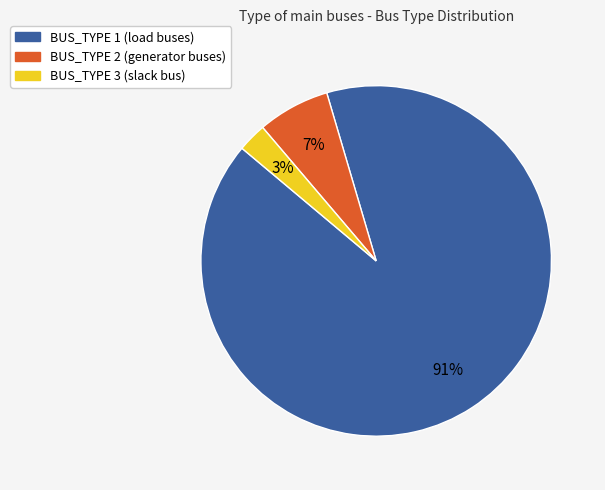

Is the sum of BUS_TYPE 2 (generator buses) and BUS_TYPE 1 (load buses) greater than half?

Yes